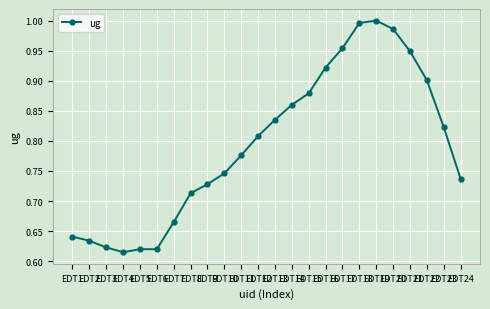

The value at EDT11 is 1.1. True or false?

False